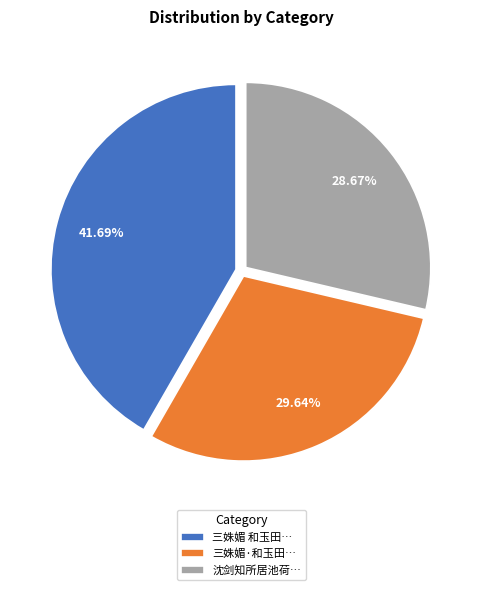

Combined, do 三姝媚·和玉田… and 三姝媚 和玉田… account for over 50%?

Yes